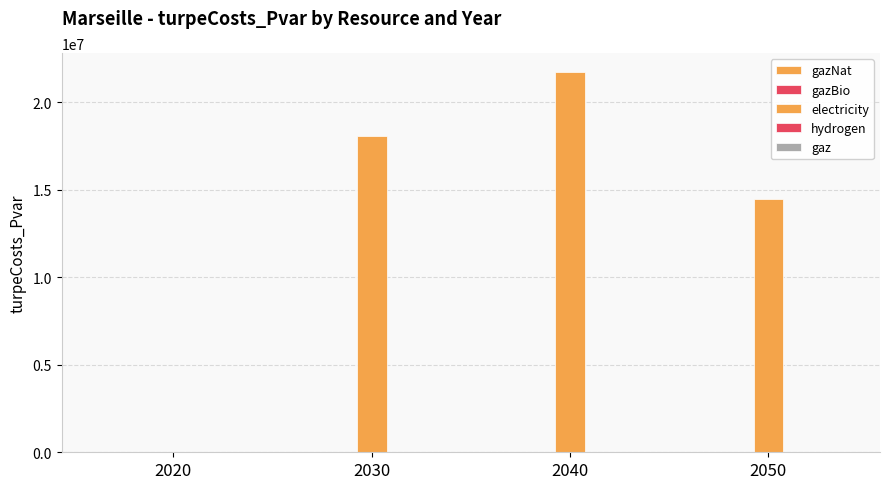

Are the bars horizontal?

No